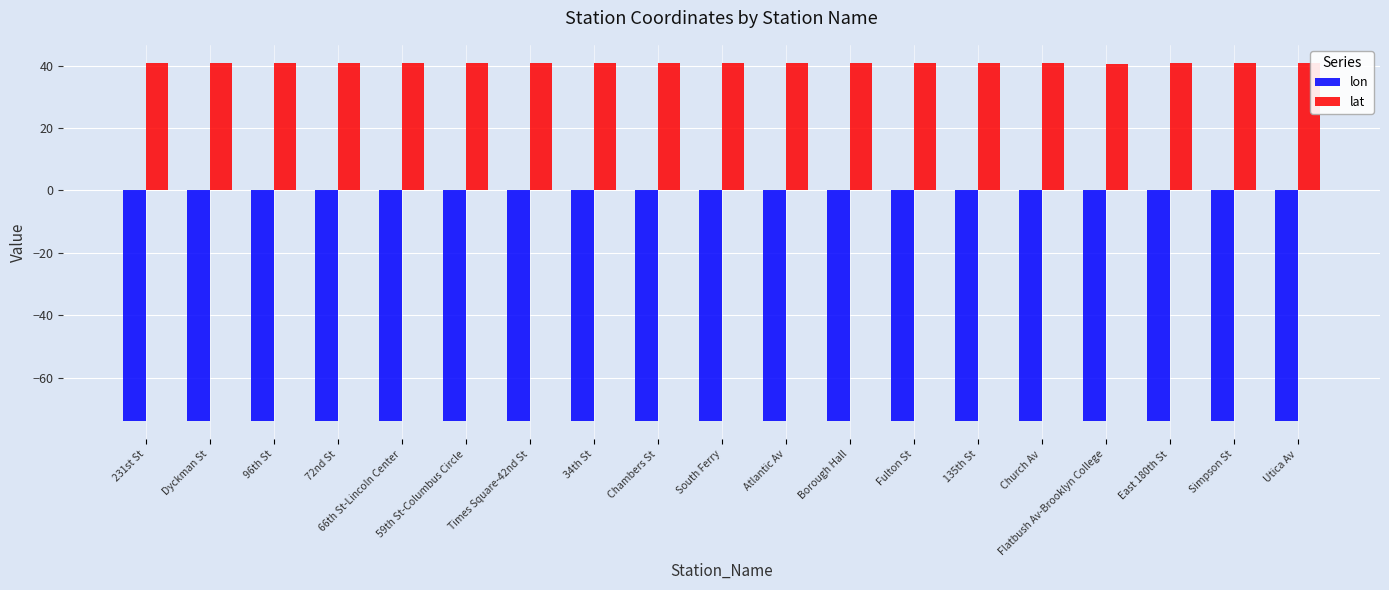

What is the sum of all lon values?

-1405.3